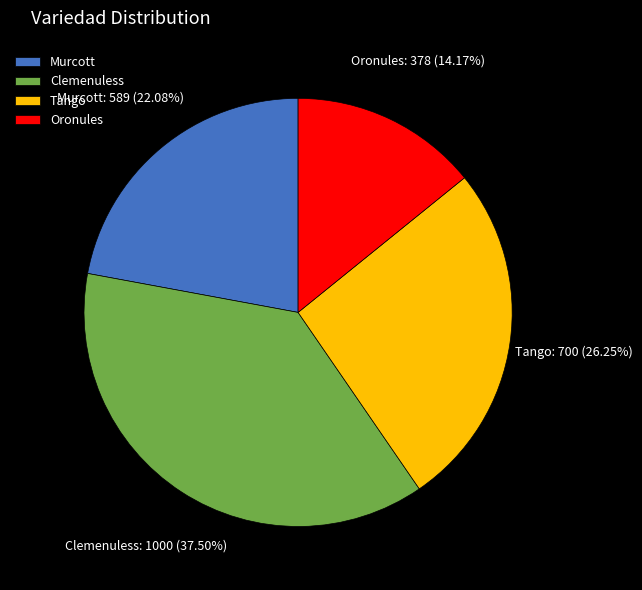

To the nearest percent, what percentage of the pie is Murcott?

22%